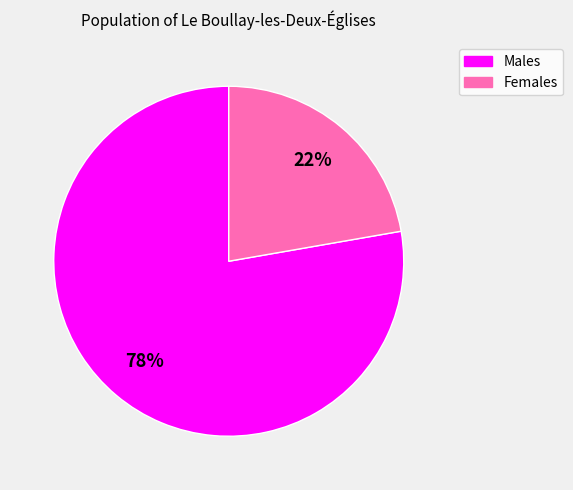

Does any single category account for the majority?

Yes